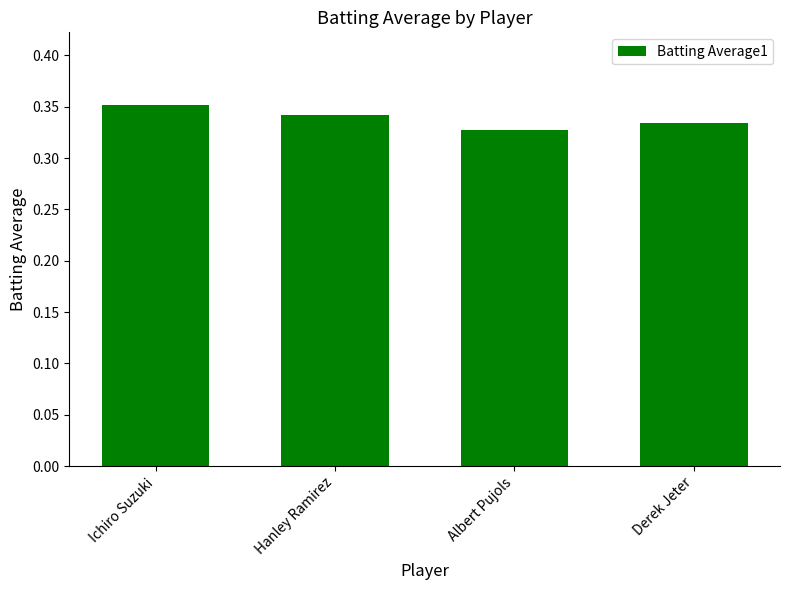

What is the sum of all values?

1.4